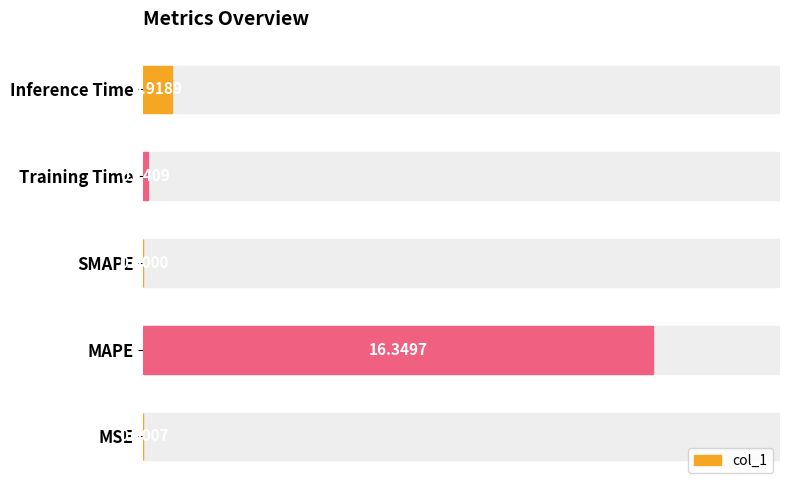

Which has a higher value, SMAPE or MAPE?

MAPE